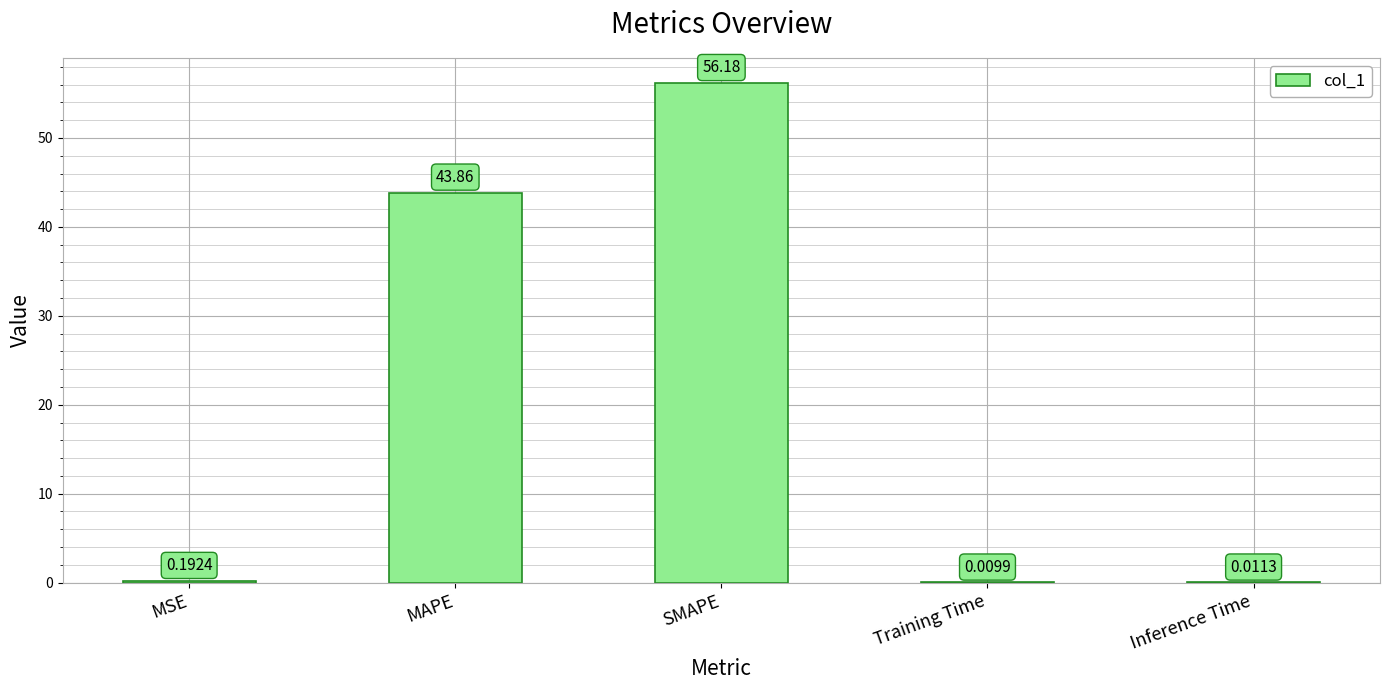

Is it true that the value at MAPE is 76.6?

False